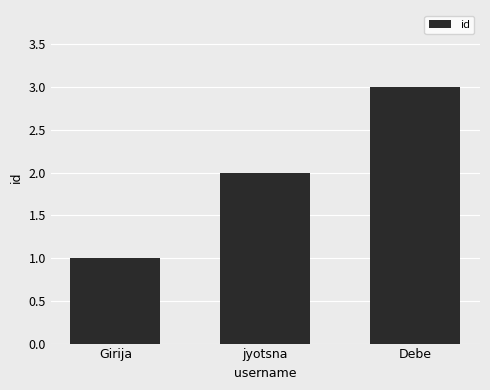

What is the sum of all values?

6